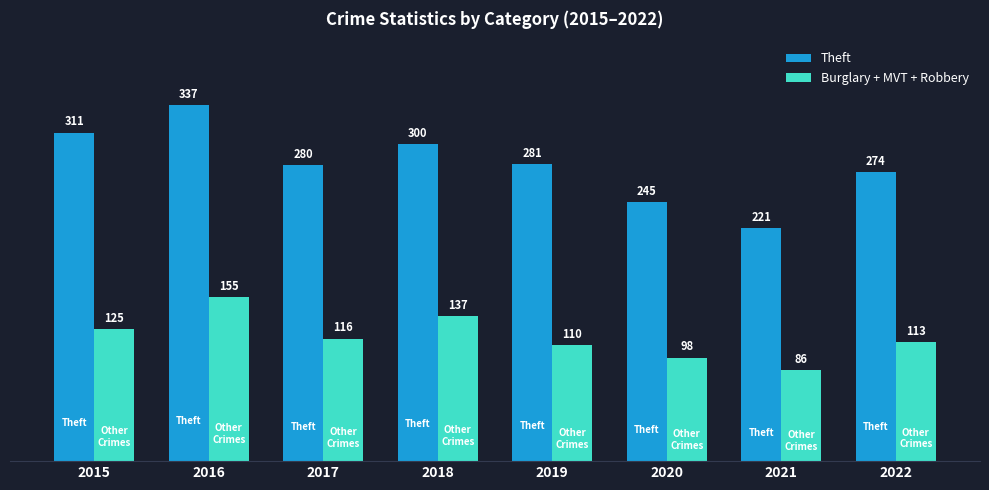

How many bars are there in each group?

2